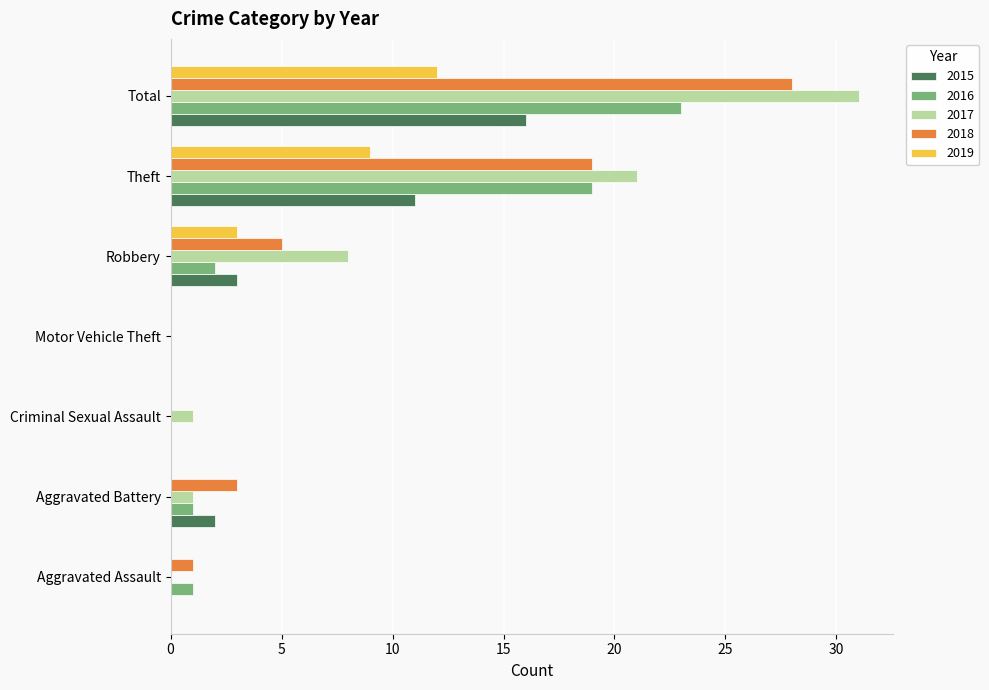

What is the sum of the 2017 values at Motor Vehicle Theft and Robbery?

8